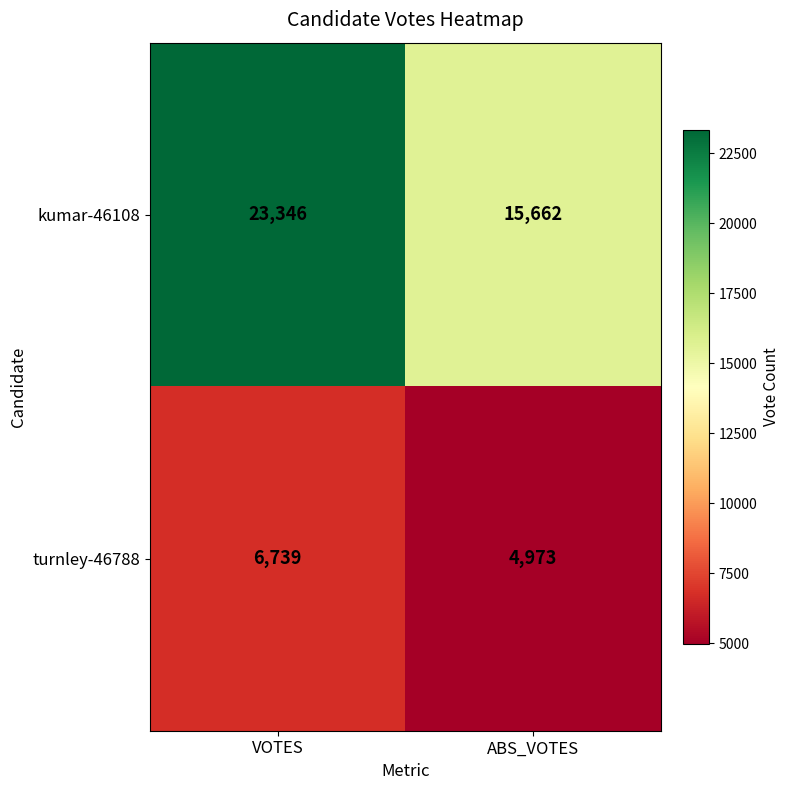

At ABS_VOTES, list the series in order from smallest to largest.

turnley-46788, kumar-46108